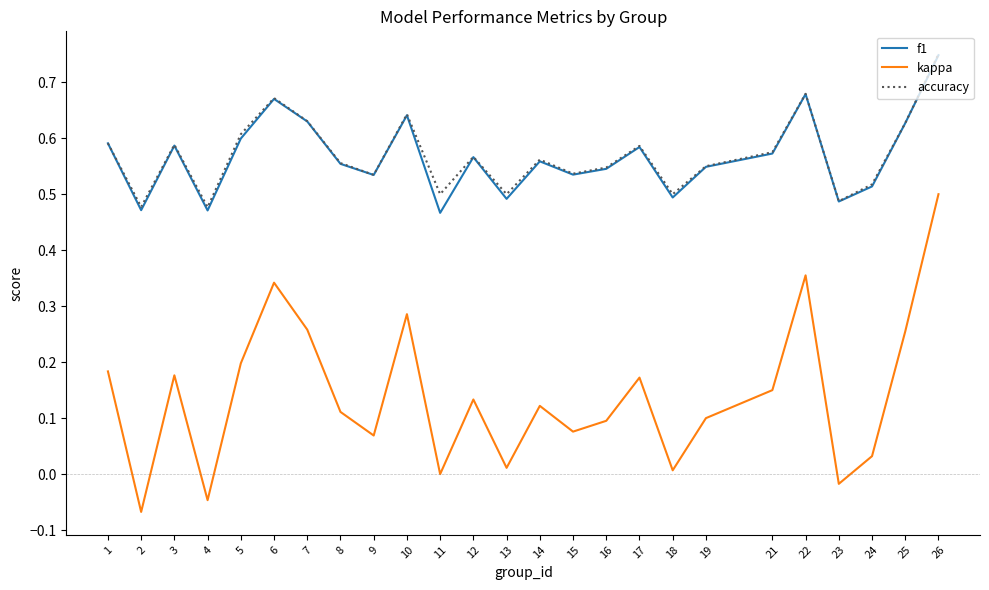

The value of accuracy at 22 is 0.9. True or false?

False